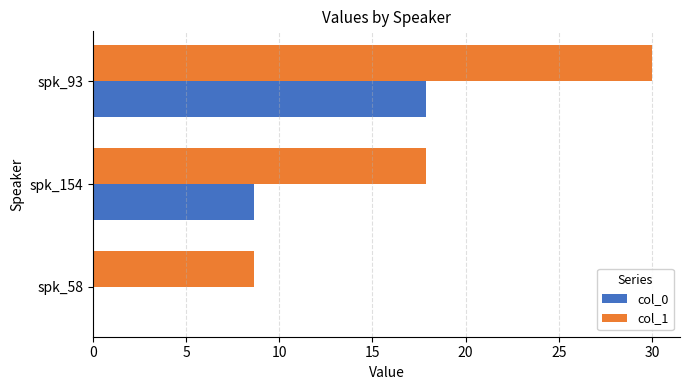

The col_1 series shows 49.0 at spk_93. True or false?

False